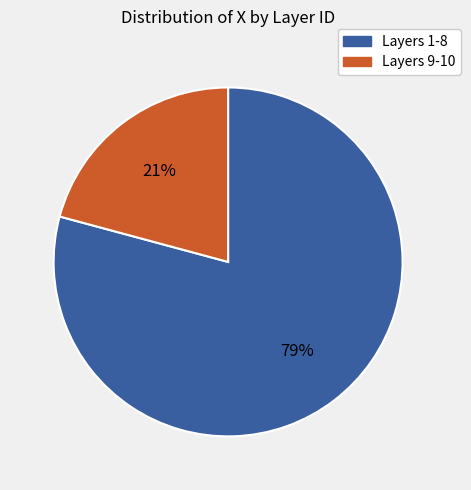

To the nearest percent, what is the difference between the largest and smallest slice percentages?

58%